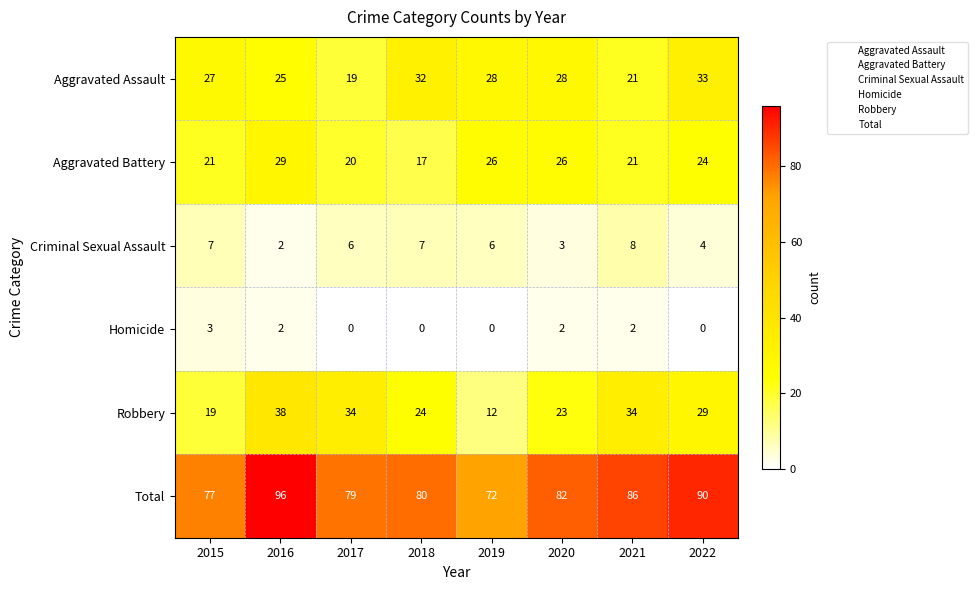

The value of Aggravated Battery at 2022 is 6. True or false?

False